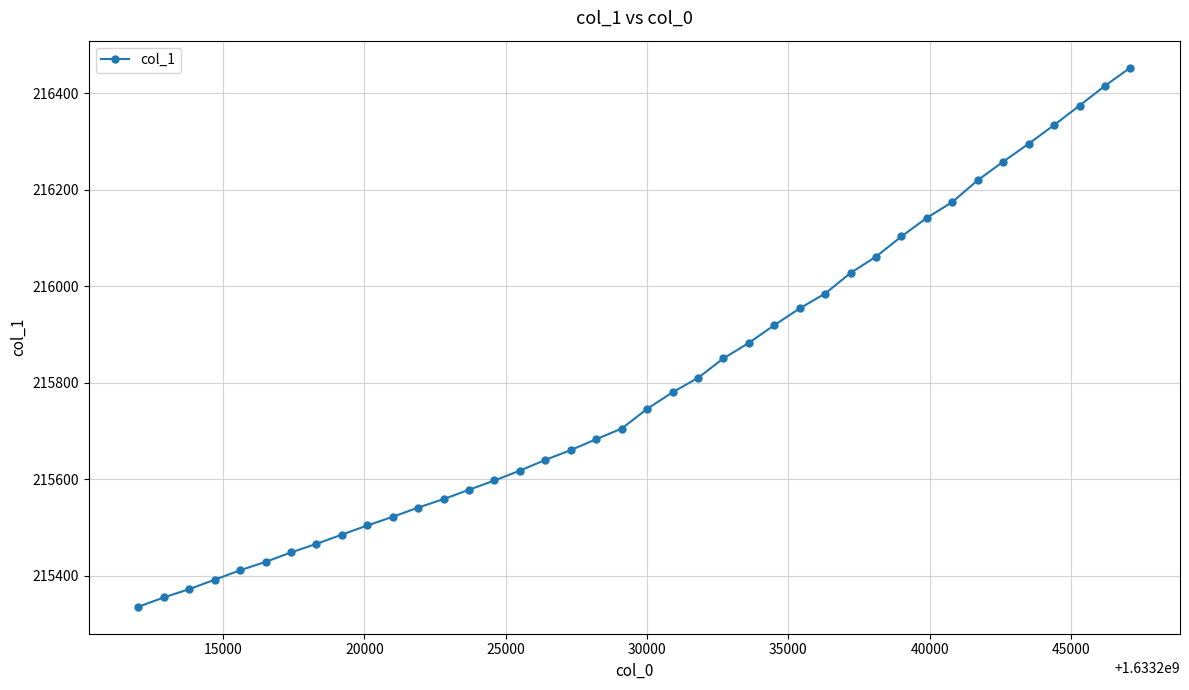

What is the value of the 34th point from the left?

216219.6